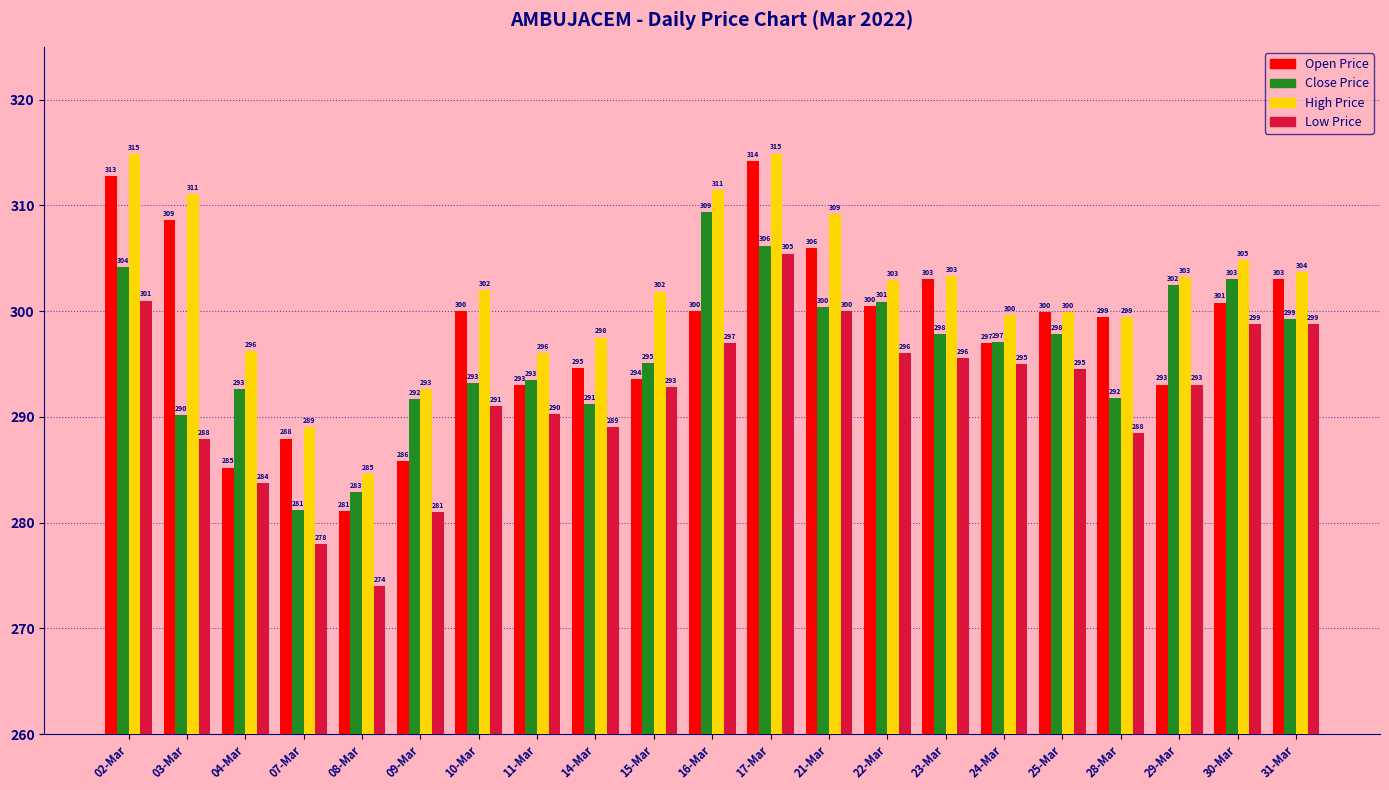

What are all the series names shown in the legend?

Open Price, Close Price, High Price, Low Price